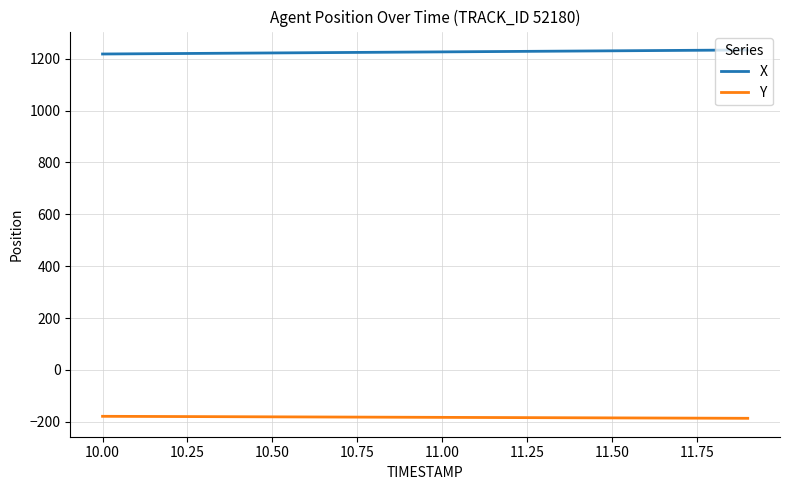

Rank the series by their maximum value, from highest to lowest.

X, Y